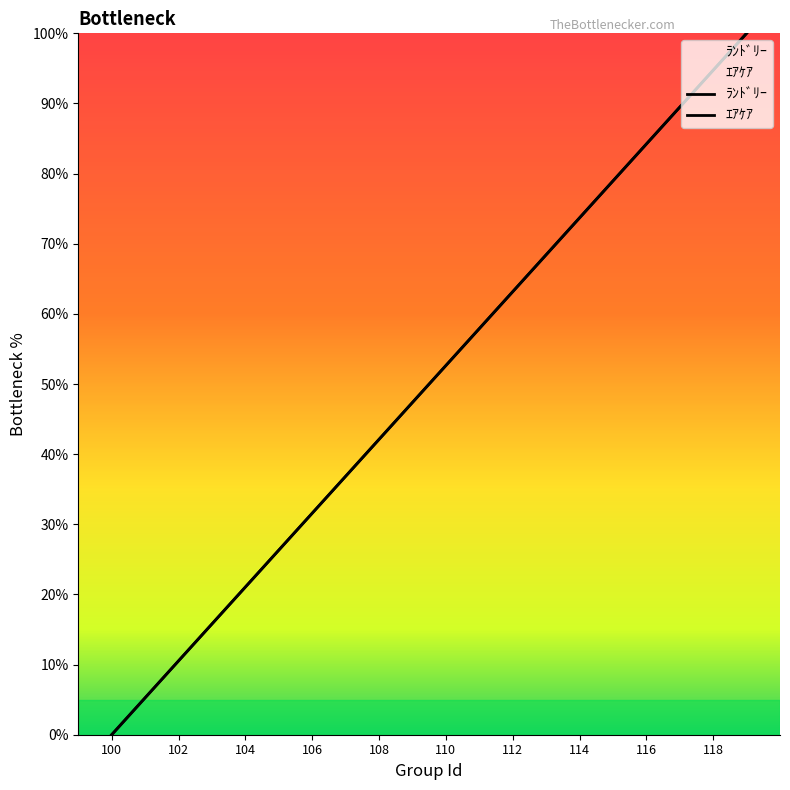

Is the value of ｴｱｹｱ at 118 greater than the value of ﾗﾝﾄﾞﾘｰ at 117?

Yes